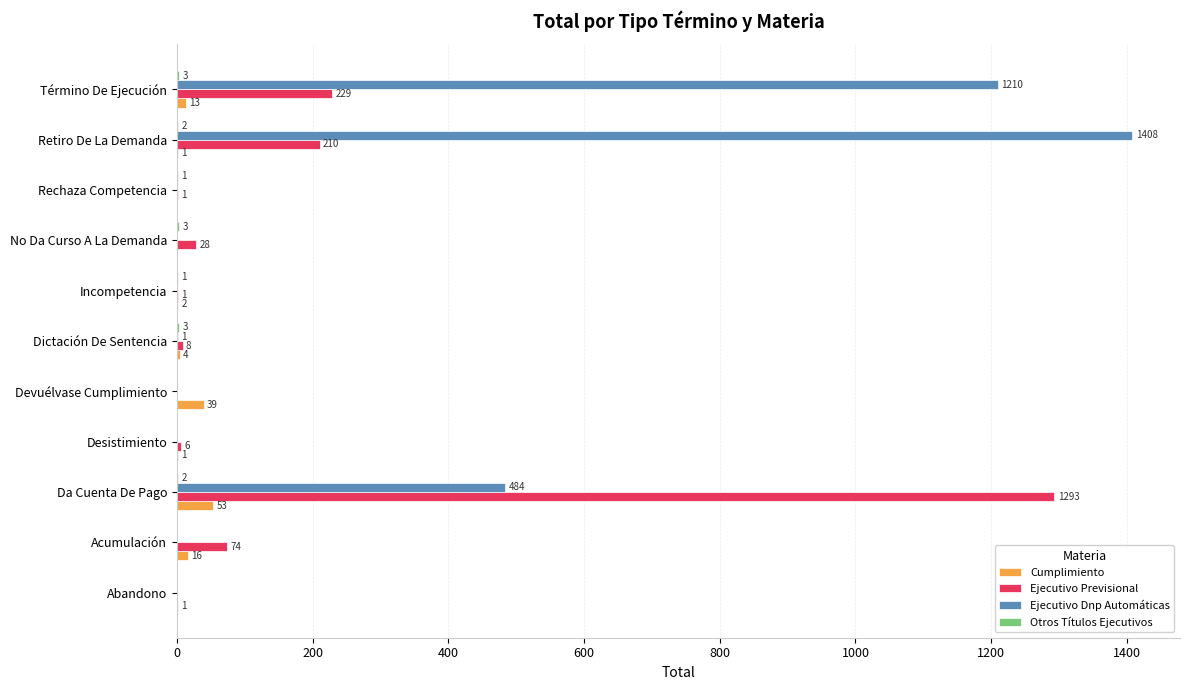

The Ejecutivo Dnp Automáticas series shows 0 at Rechaza Competencia. True or false?

True